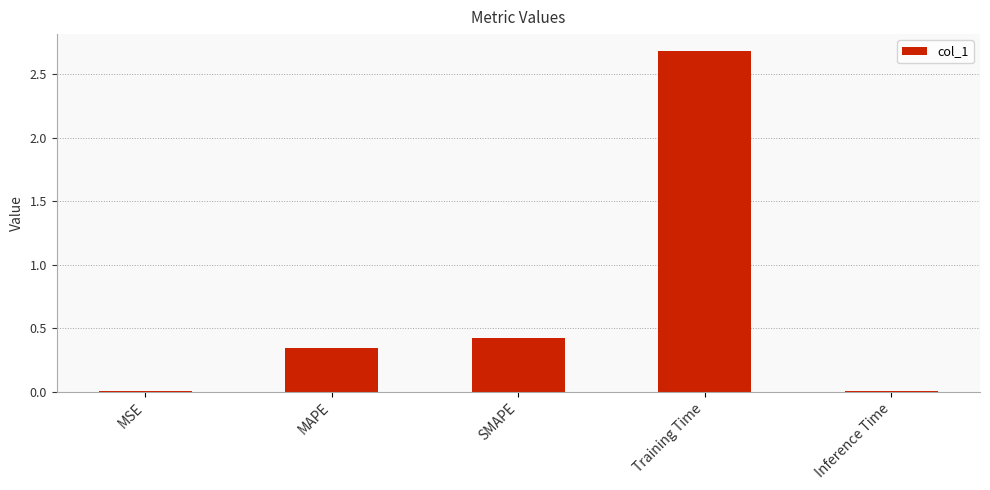

Is it true that the value at SMAPE is 0.4?

True